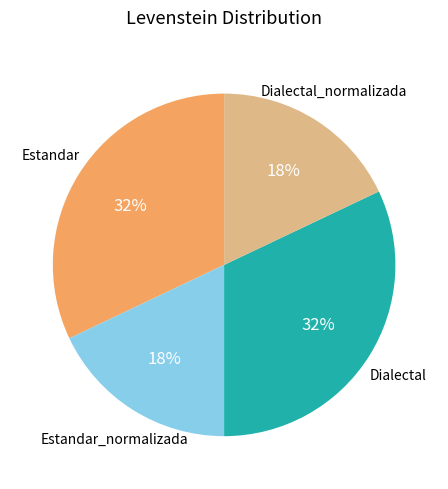

To the nearest percent, what is the difference between the largest and smallest slice percentages?

14%